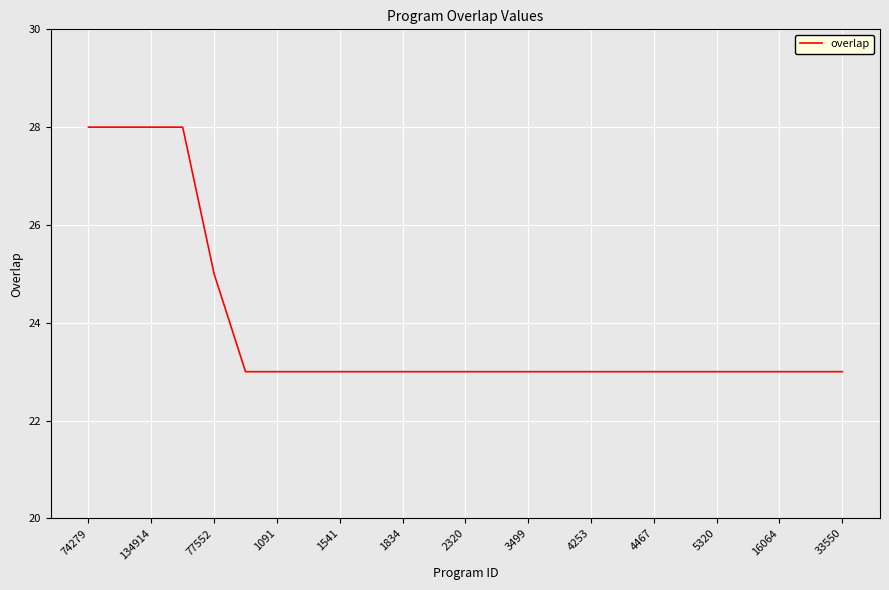

What is the greatest value displayed?

28